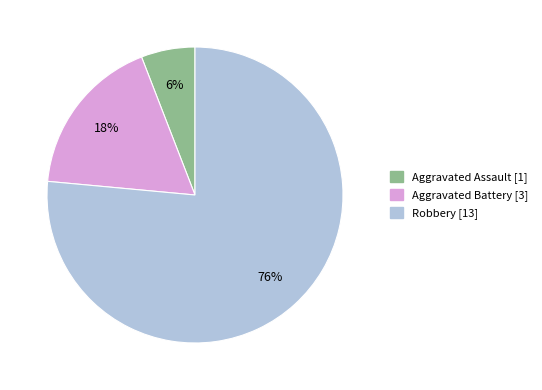

Which category has the biggest portion of the pie?

Robbery